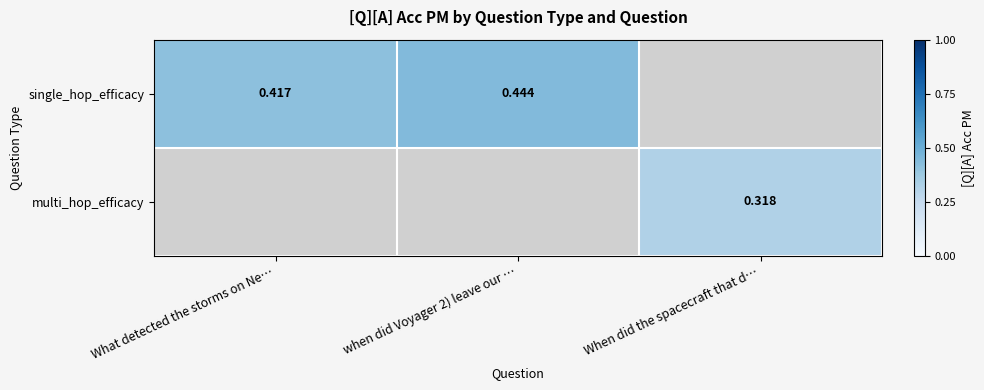

Which series has the widest spread of values?

single_hop_efficacy